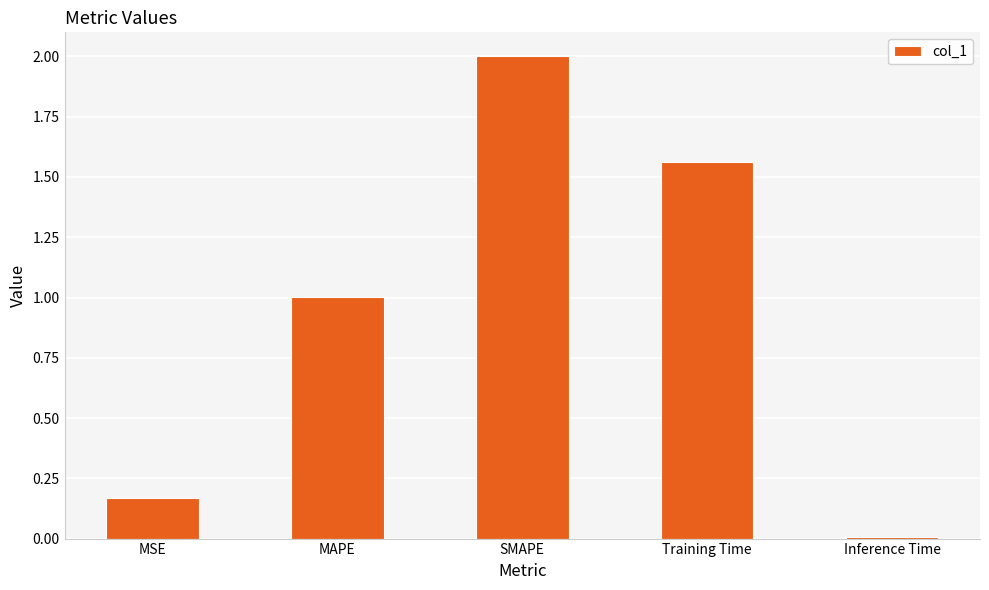

How many distinct data groups are displayed?

1